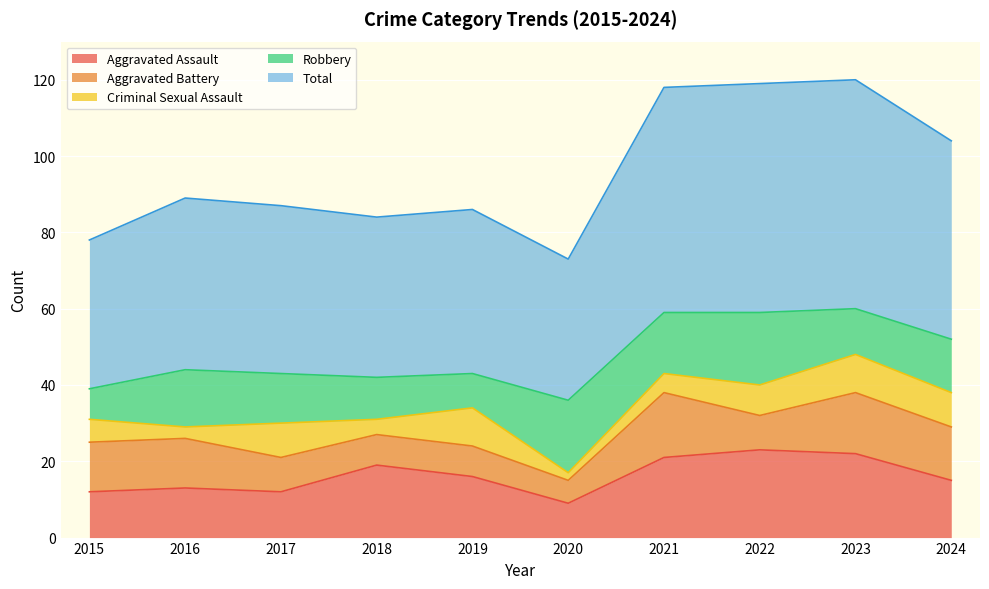

What is the difference between the highest and lowest values at 2016?

42